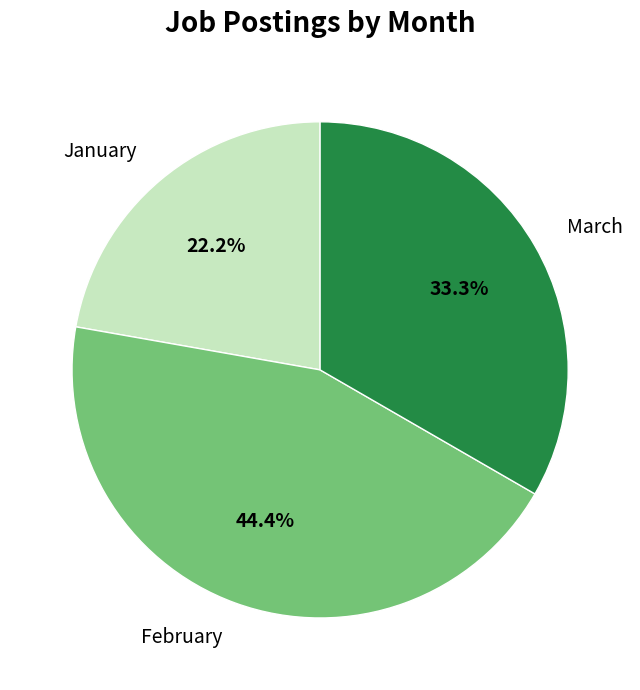

Is there any slice that represents more than half of the pie?

No